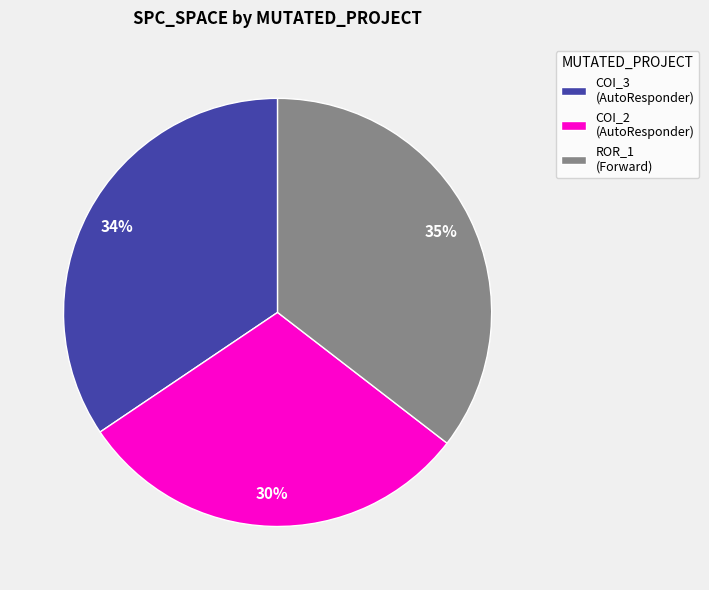

How many segments does this pie chart have?

3